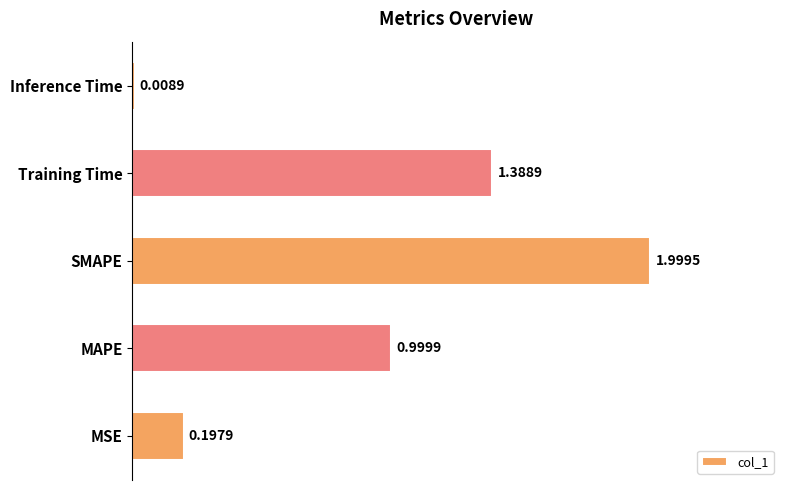

List the labels in order of value, largest first.

SMAPE, Training Time, MAPE, MSE, Inference Time